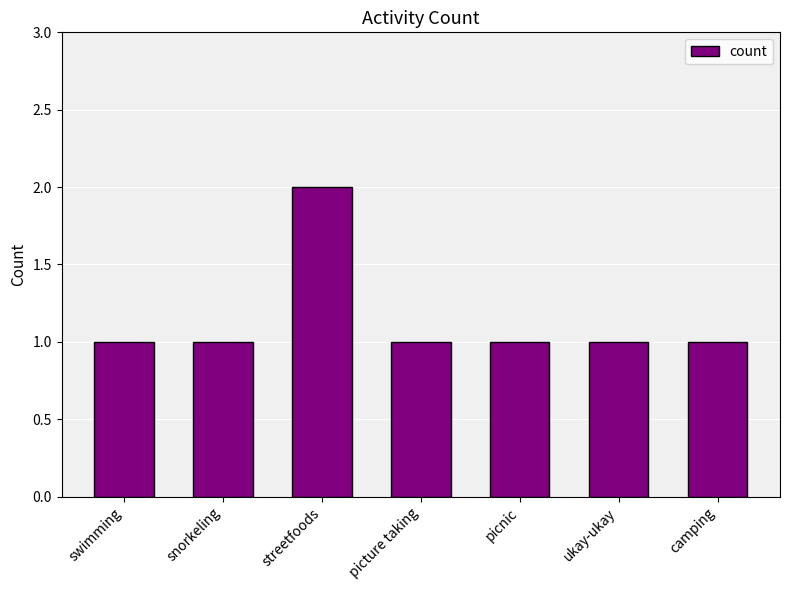

Reading right to left, transcribe all the data shown in this chart.

1	1	1	1	2	1	1